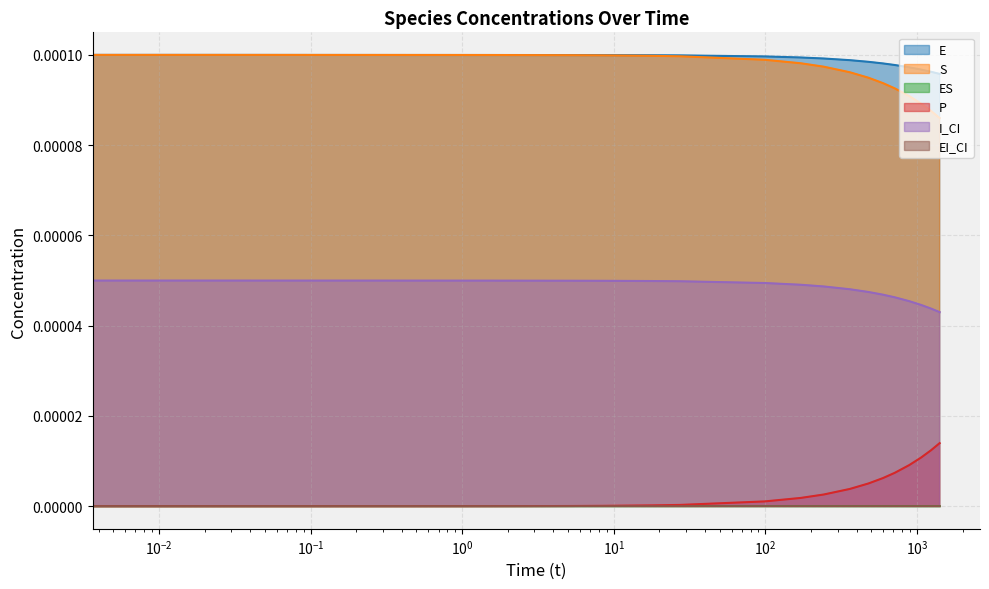

How many lines are shown in the chart?

4